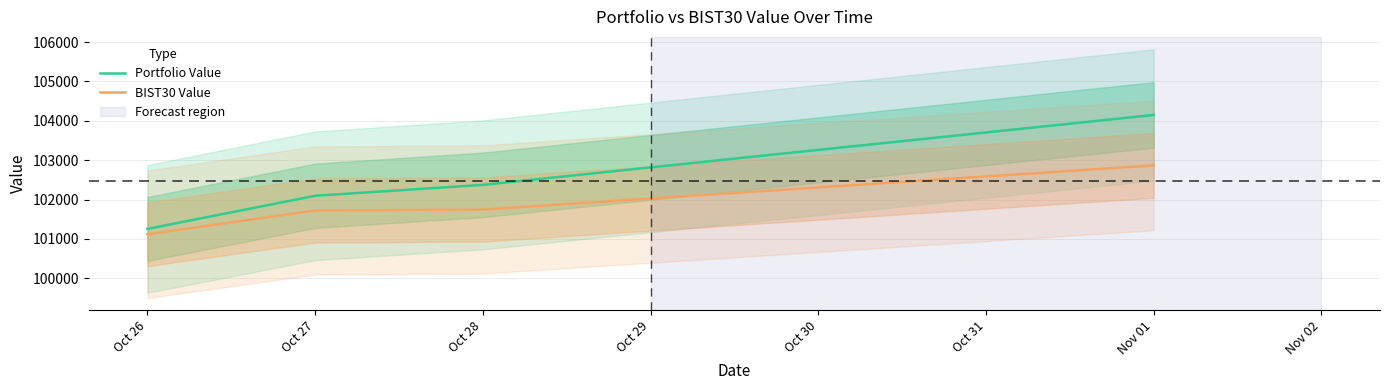

True or false: BIST30 Value and Portfolio Value cross at least once.

False